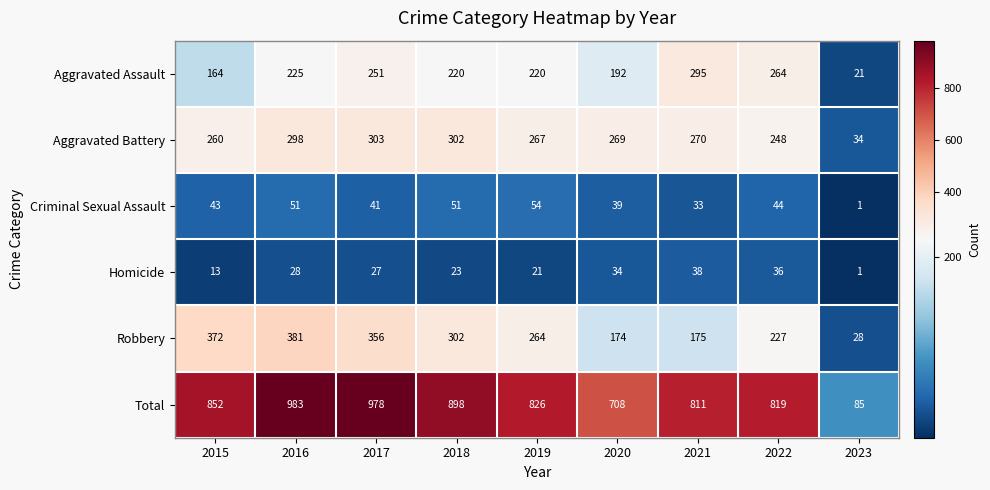

The Total series shows 521 at 2018. True or false?

False